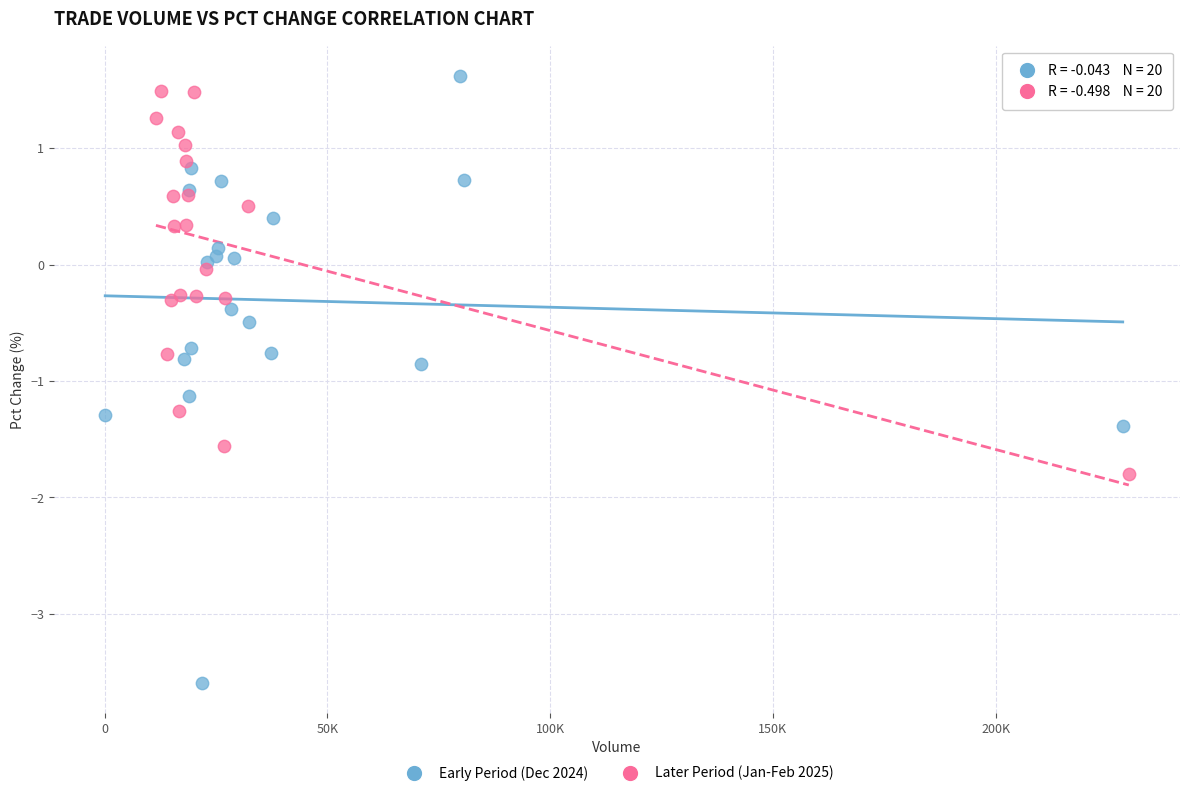

Which series contains the lowest Y value?

Early Period (Dec 2024)